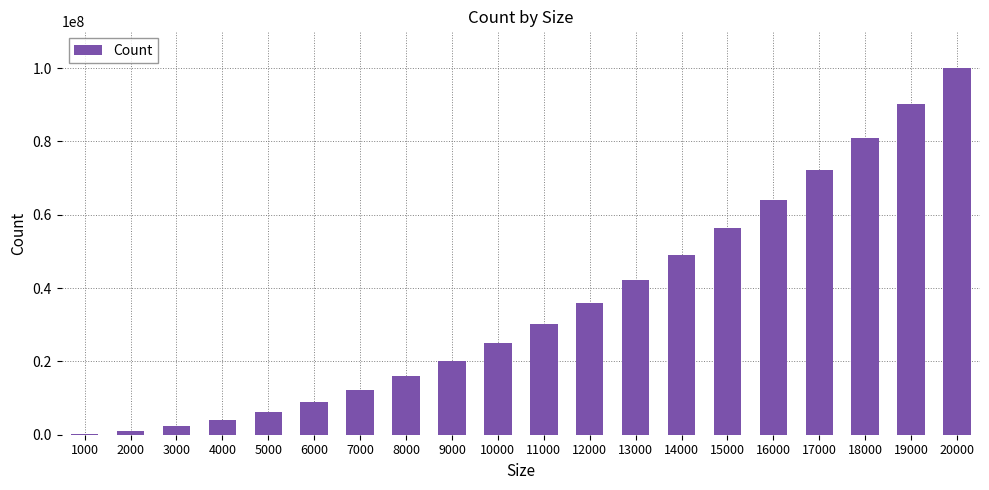

How many categories are shown in the chart?

20